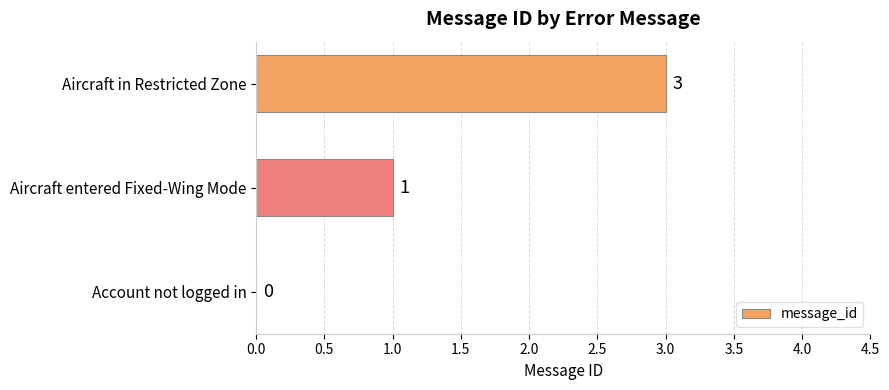

Which has a higher value, Account not logged in or Aircraft entered Fixed-Wing Mode?

Aircraft entered Fixed-Wing Mode